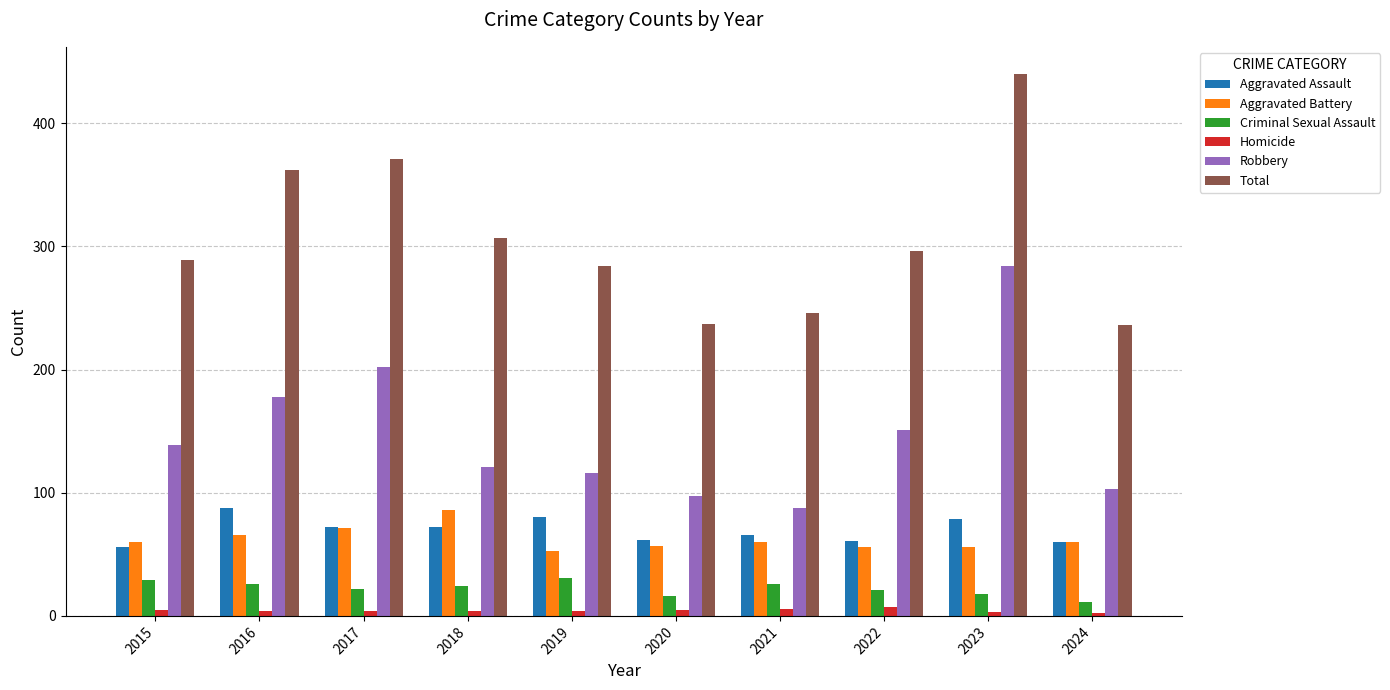

What is the total value across all series at 2020?

474